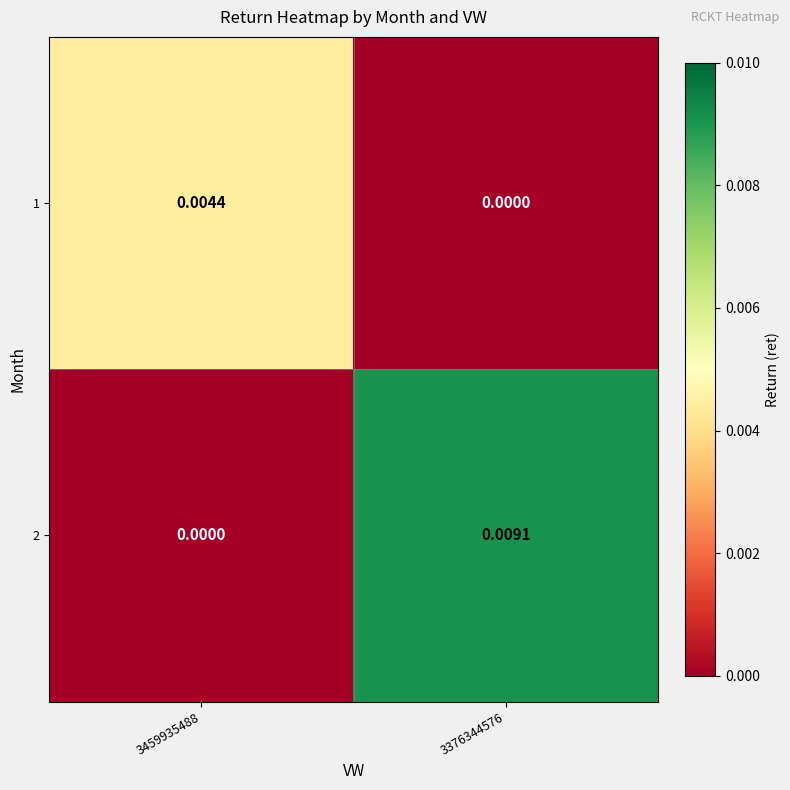

At how many categories does at least one series exceed 0?

2